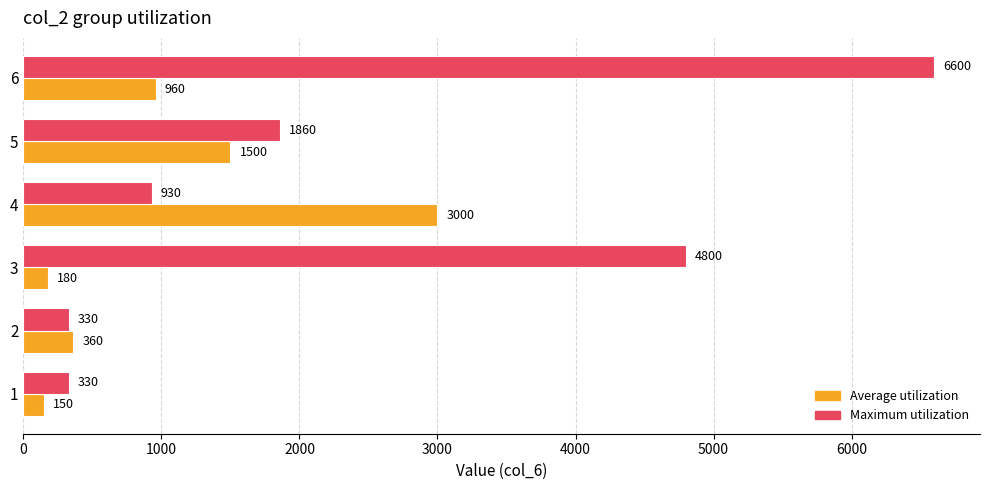

What is the minimum value for Maximum utilization?

330